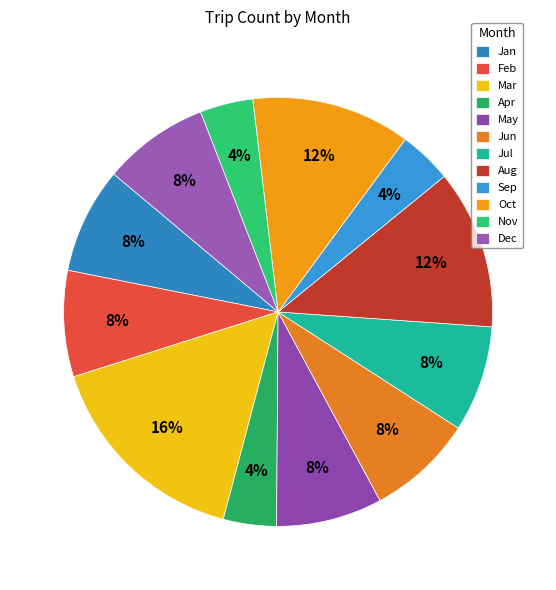

Rank the categories by value from lowest to highest.

Apr, Sep, Nov, Jan, Feb, May, Jun, Jul, Dec, Aug, Oct, Mar